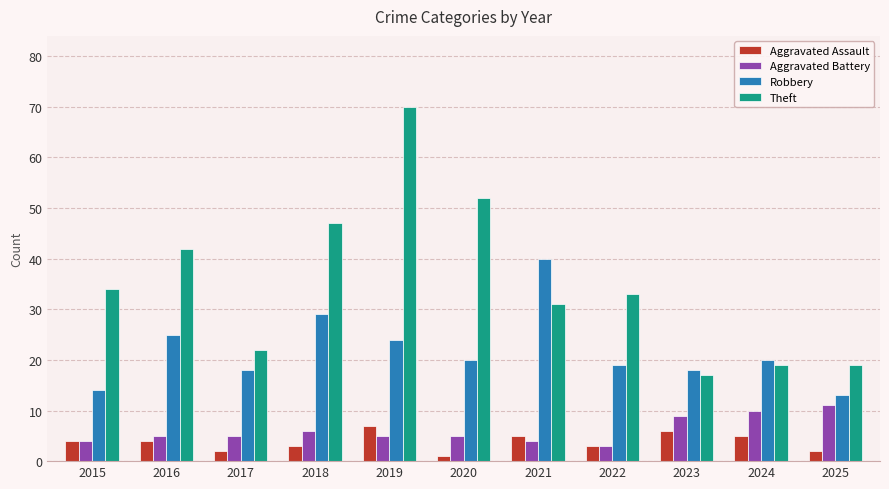

List the series in order of their peak value, highest first.

Theft, Robbery, Aggravated Battery, Aggravated Assault